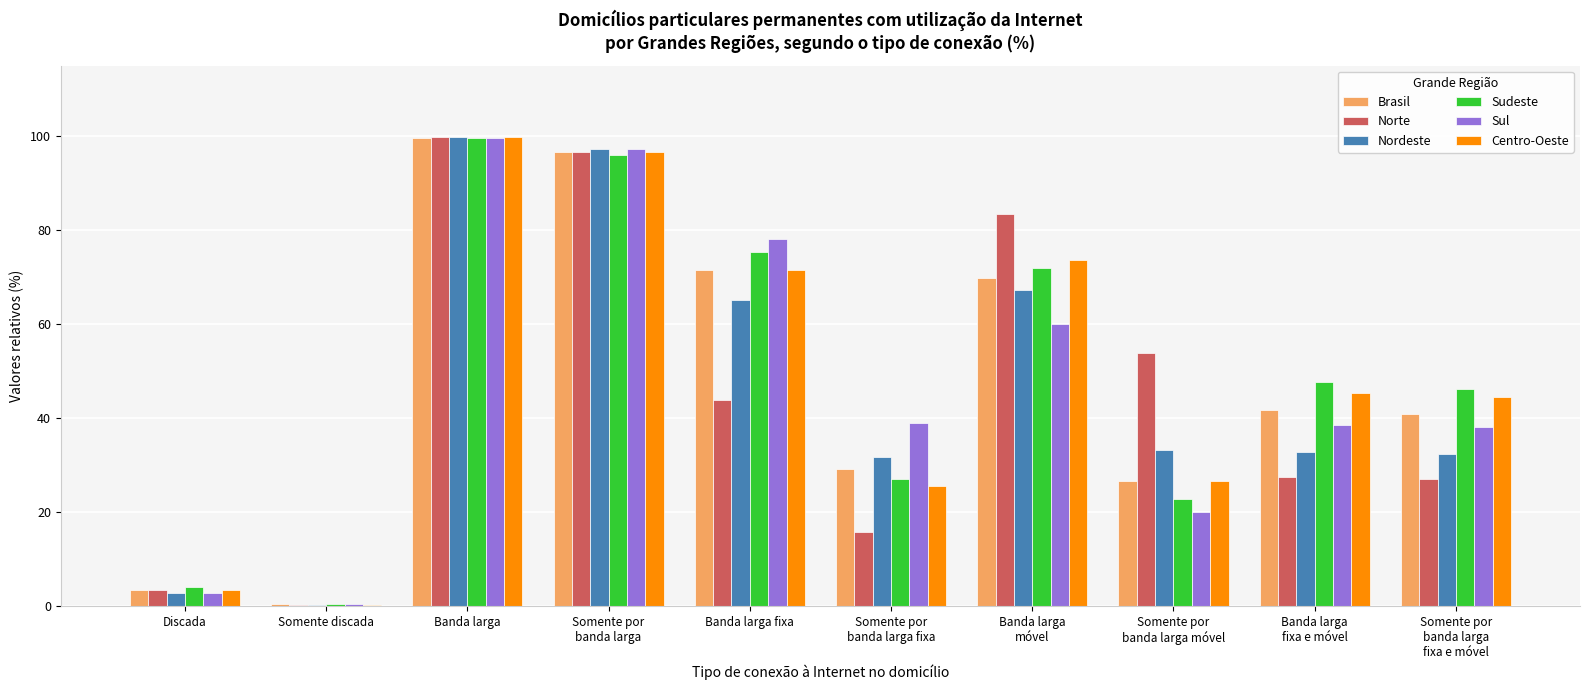

What is the sum of all Nordeste values?

462.3